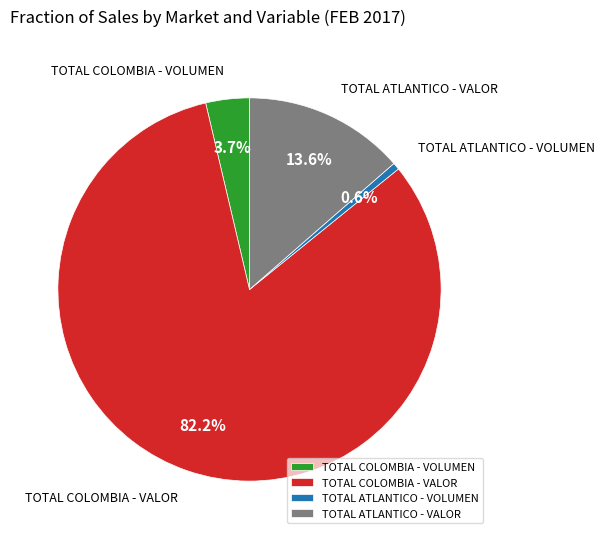

What percentage do TOTAL COLOMBIA - VALOR and TOTAL COLOMBIA - VOLUMEN together represent?

85.8%